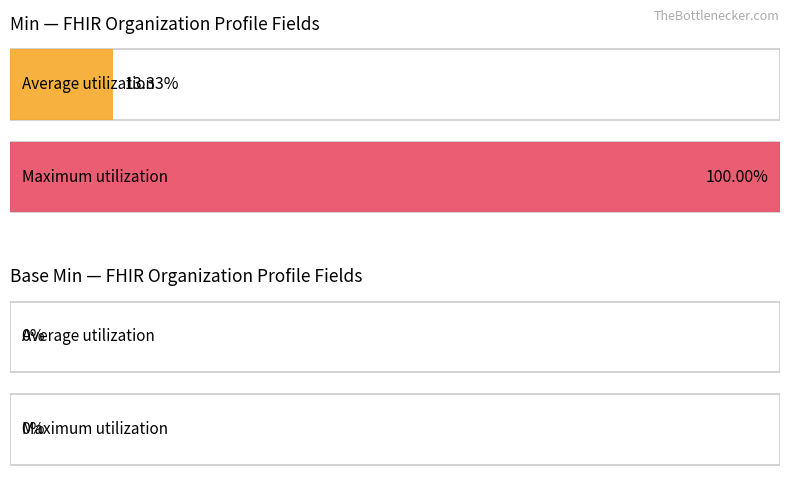

List the series in order of their overall mean, highest first.

Min, Base Min